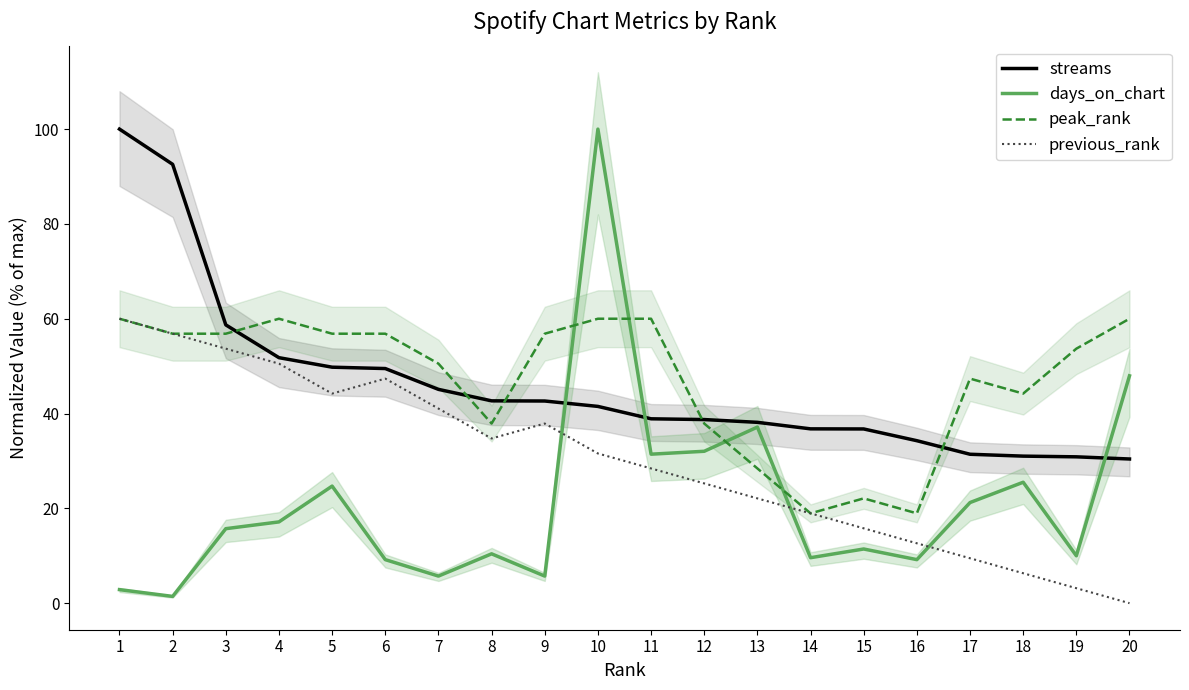

Reading left to right, extract all data points from this chart.

streams: 1=100.0	2=92.6	3=58.7	4=51.8	5=49.8	6=49.5	7=45.1	8=42.7	9=42.6	10=41.5	11=38.9	12=38.7	13=38.1	14=36.8	15=36.7	16=34.3	17=31.4	18=31.0	19=30.9	20=30.4
days_on_chart: 1=2.9	2=1.4	3=15.7	4=17.1	5=24.7	6=9.2	7=5.7	8=10.4	9=5.7	10=100.0	11=31.4	12=32.0	13=37.1	14=9.6	15=11.4	16=9.2	17=21.2	18=25.5	19=10.0	20=48.0
peak_rank: 1=60.0	2=56.8	3=56.8	4=60.0	5=56.8	6=56.8	7=50.5	8=37.9	9=56.8	10=60.0	11=60.0	12=37.9	13=28.4	14=18.9	15=22.1	16=18.9	17=47.4	18=44.2	19=53.7	20=60.0
previous_rank: 1=60.0	2=56.8	3=53.7	4=50.5	5=44.2	6=47.4	7=41.1	8=34.7	9=37.9	10=31.6	11=28.4	12=25.3	13=22.1	14=18.9	15=15.8	16=12.6	17=9.5	18=6.3	19=3.2	20=0.0